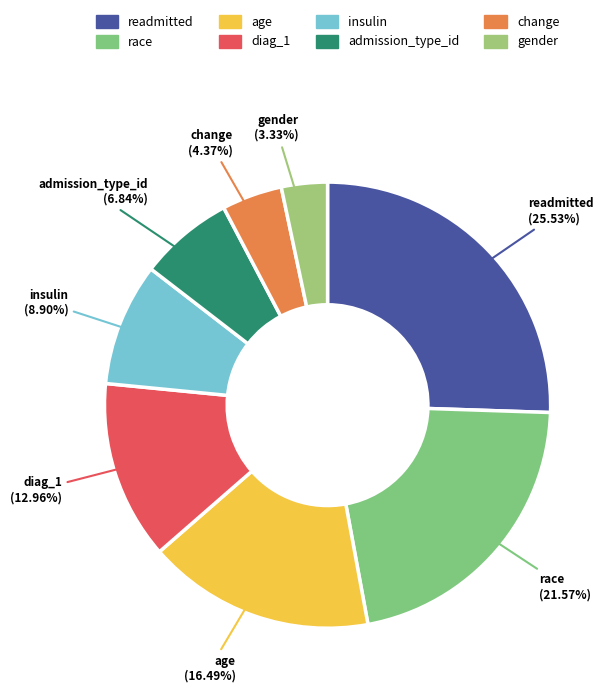

Is insulin the majority of the pie?

No